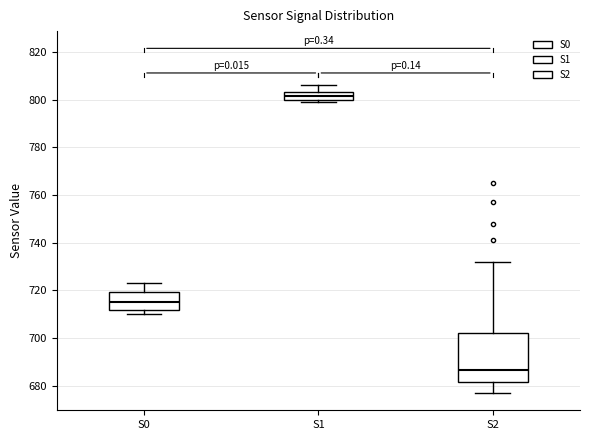

Reading left to right, transcribe this box plot: for each box, give where its median line is, the range the box spans, and where its two whiskers end, as read against the y-axis. The values are not printed on the chart, so give them approximately, as read against the axis.

S0: median 716, box 712 to 720, whiskers 710 to 724
S1: median 802, box 800 to 804, whiskers 800 (just below the box's lower edge) to 806
S2: median 686, box 682 to 702, whiskers 678 to 732